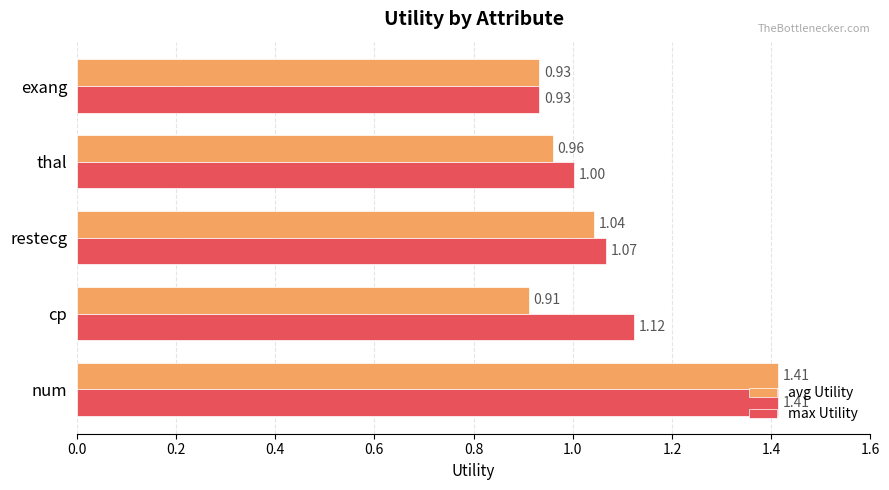

What are all the series names shown in the legend?

avg Utility, max Utility